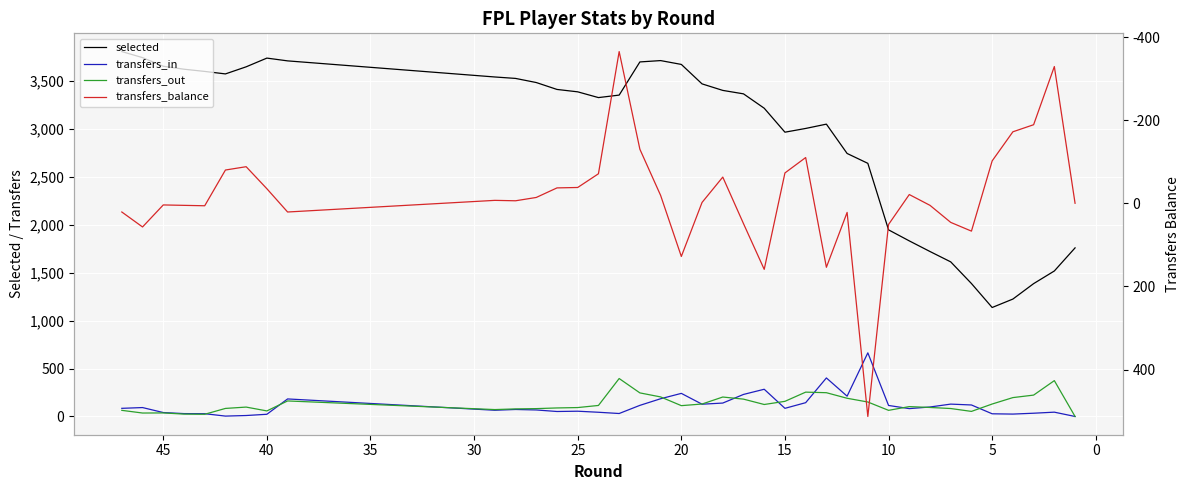

What is the value of the transfers_in point at the 8th from the left?

99